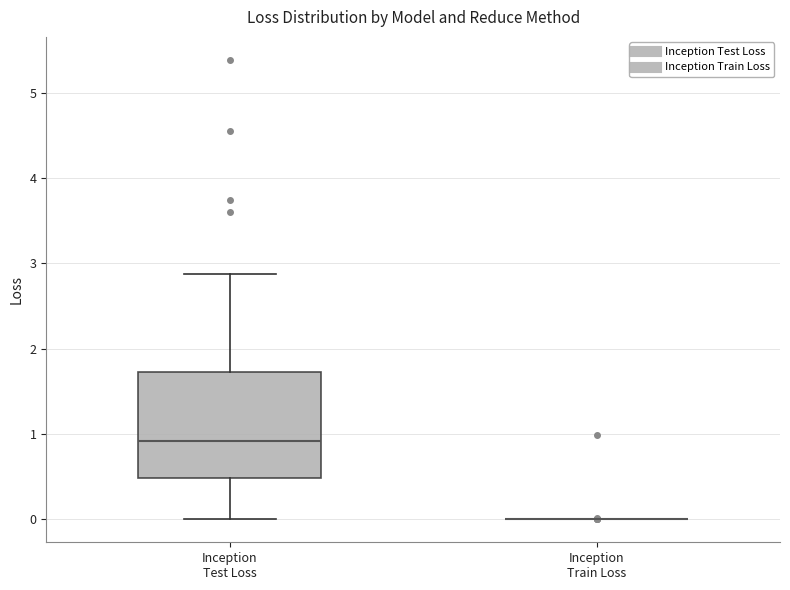

Reading left to right, transcribe this box plot: for each box, give where its median line is, the range the box spans, and where its two whiskers end, as read against the y-axis. The values are not printed on the chart, so give them approximately, as read against the axis.

Inception Test Loss: median 0.9, box 0.5 to 1.7, whiskers 0.0 to 2.9
Inception Train Loss: box collapsed to a line at 0.0, whiskers 0.0 to 0.0